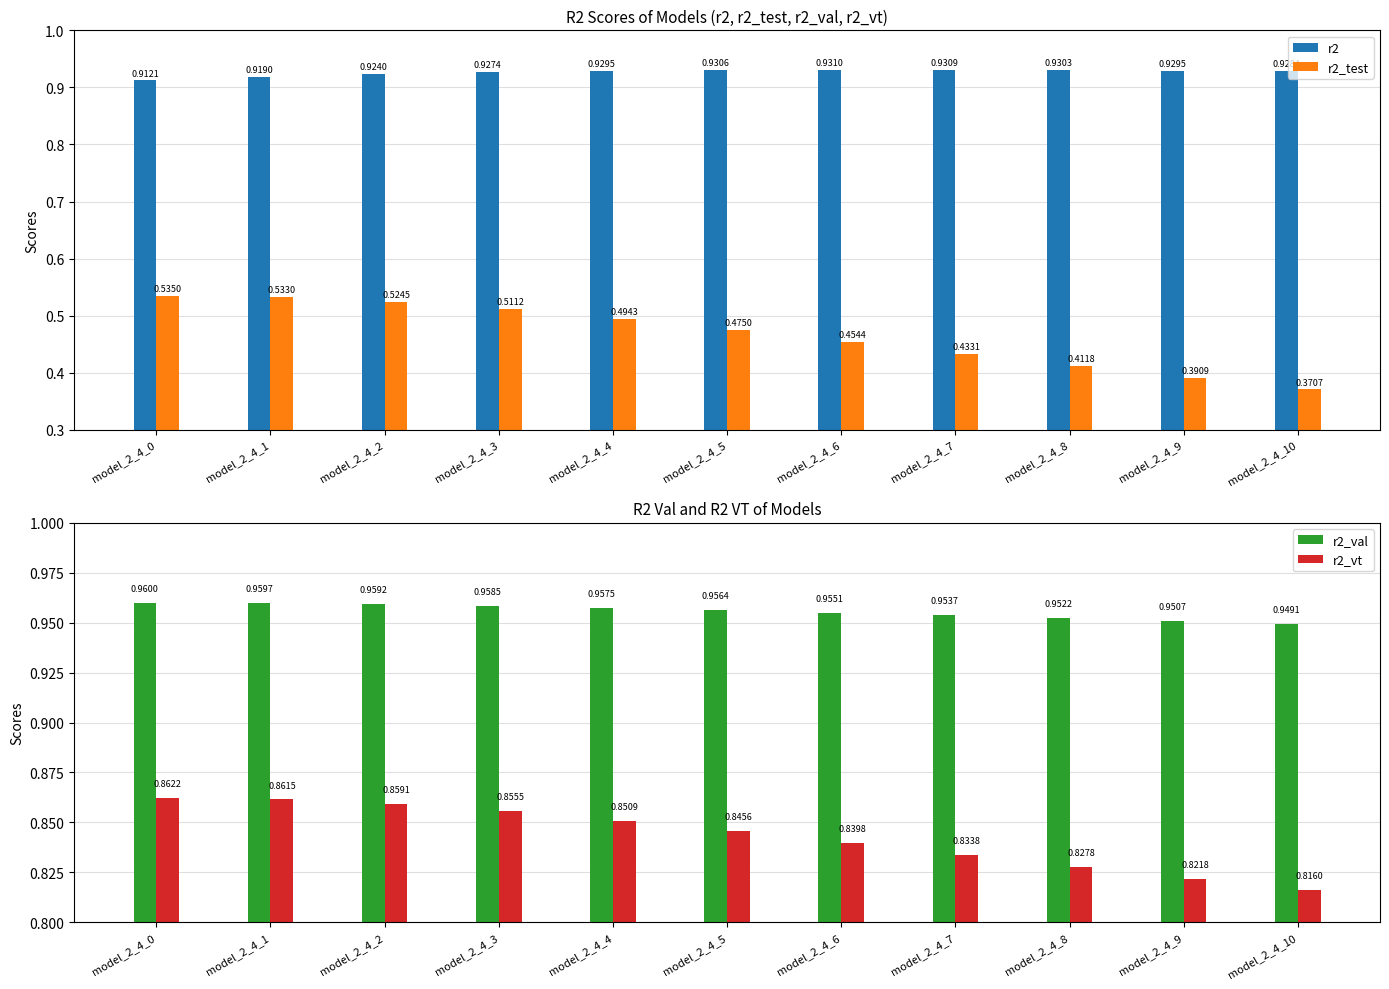

At which label is r2 closest to 0?

model_2_4_0